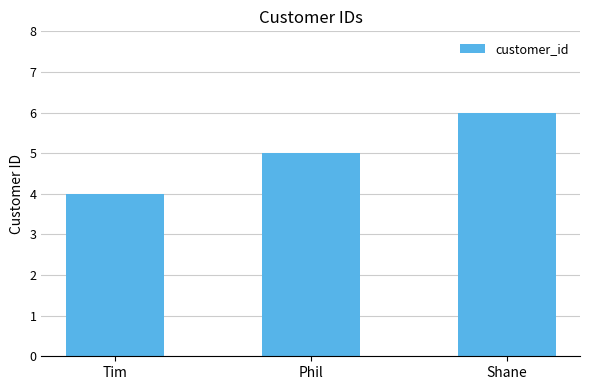

Approximately how many times larger is the value at Phil compared to Shane?

0.8